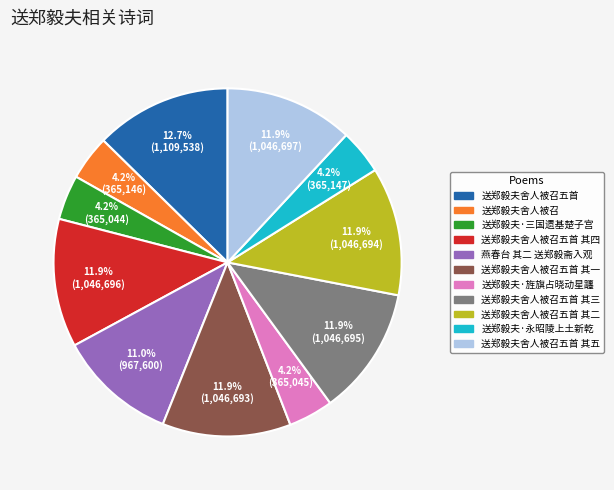

Which category has the biggest portion of the pie?

送郑毅夫舍人被召五首